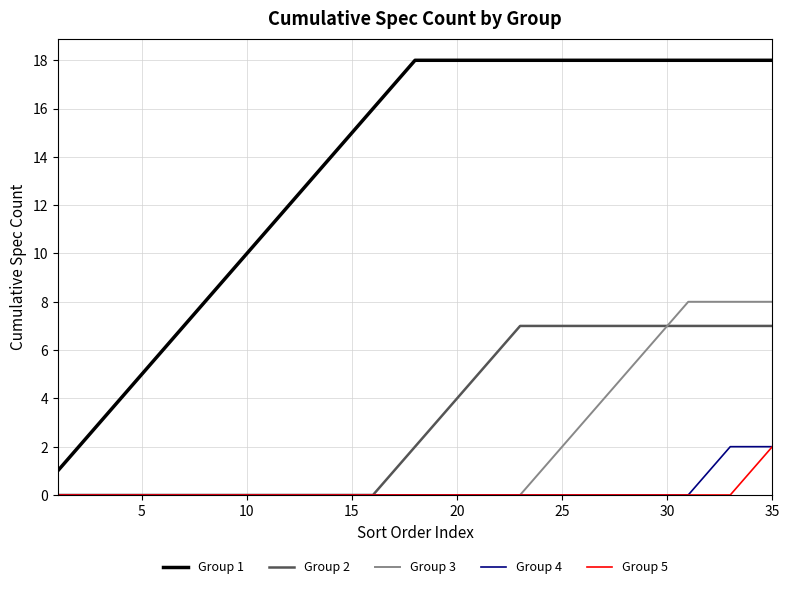

True or false: Group 1 and Group 3 intersect in this chart.

False